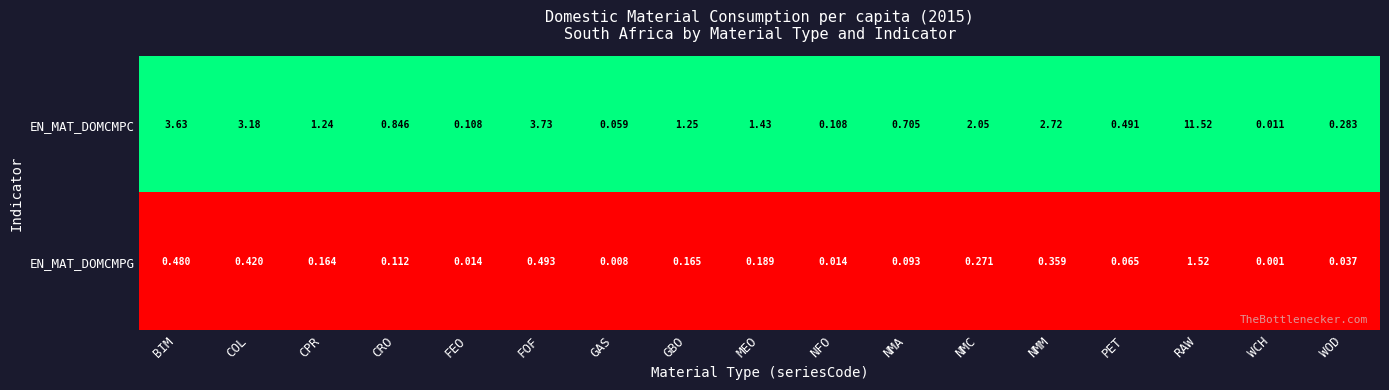

At which category is the sum across all series the highest?

RAW